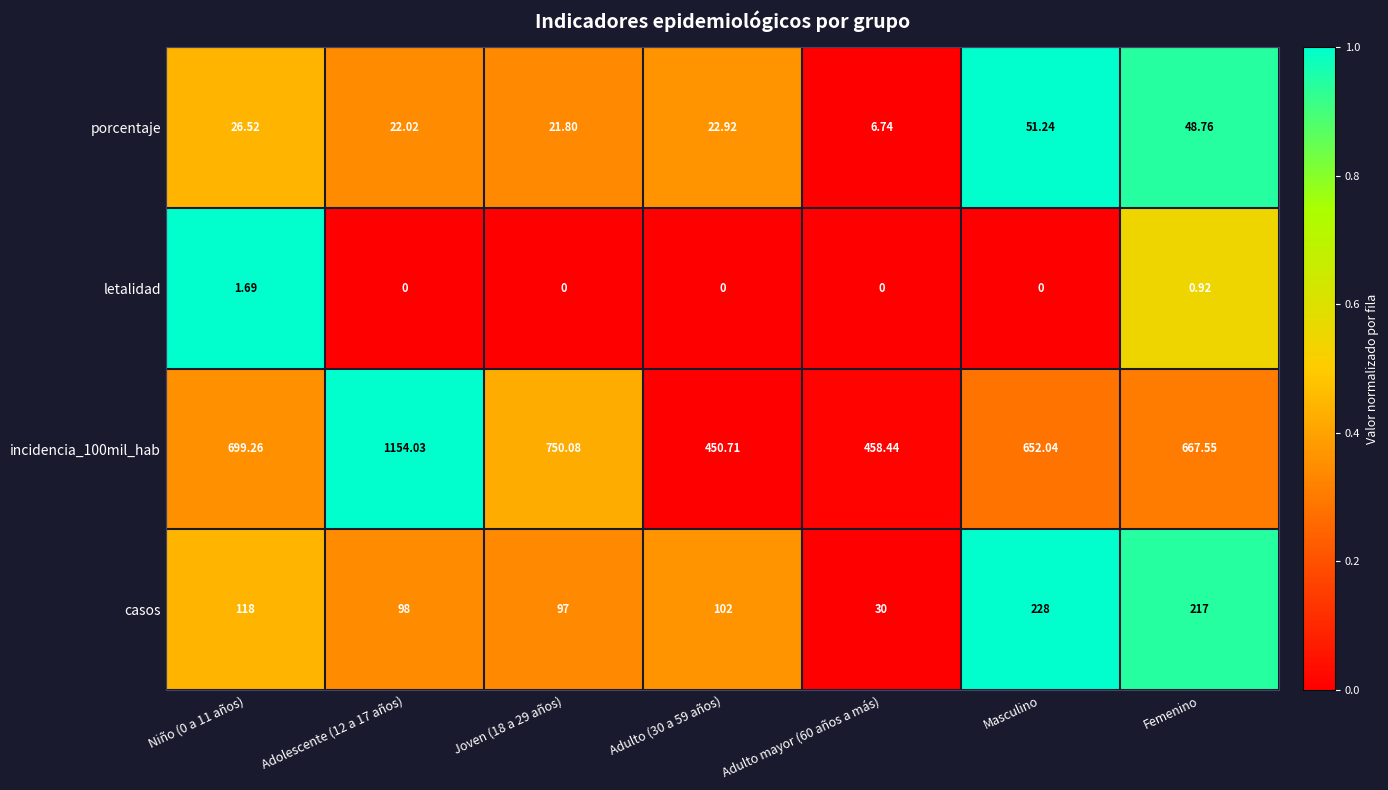

Reading left to right, transcribe all the data shown in this chart.

porcentaje: Niño (0 a 11 años)=26.5	Adolescente (12 a 17 años)=22.0	Joven (18 a 29 años)=21.8	Adulto (30 a 59 años)=22.9	Adulto mayor (60 años a más)=6.7	Masculino=51.2	Femenino=48.8
letalidad: Niño (0 a 11 años)=1.7	Adolescente (12 a 17 años)=0.0	Joven (18 a 29 años)=0.0	Adulto (30 a 59 años)=0.0	Adulto mayor (60 años a más)=0.0	Masculino=0.0	Femenino=0.9
incidencia_100mil_hab: Niño (0 a 11 años)=699.3	Adolescente (12 a 17 años)=1154.0	Joven (18 a 29 años)=750.1	Adulto (30 a 59 años)=450.7	Adulto mayor (60 años a más)=458.4	Masculino=652.0	Femenino=667.5
casos: Niño (0 a 11 años)=118.0	Adolescente (12 a 17 años)=98.0	Joven (18 a 29 años)=97.0	Adulto (30 a 59 años)=102.0	Adulto mayor (60 años a más)=30.0	Masculino=228.0	Femenino=217.0